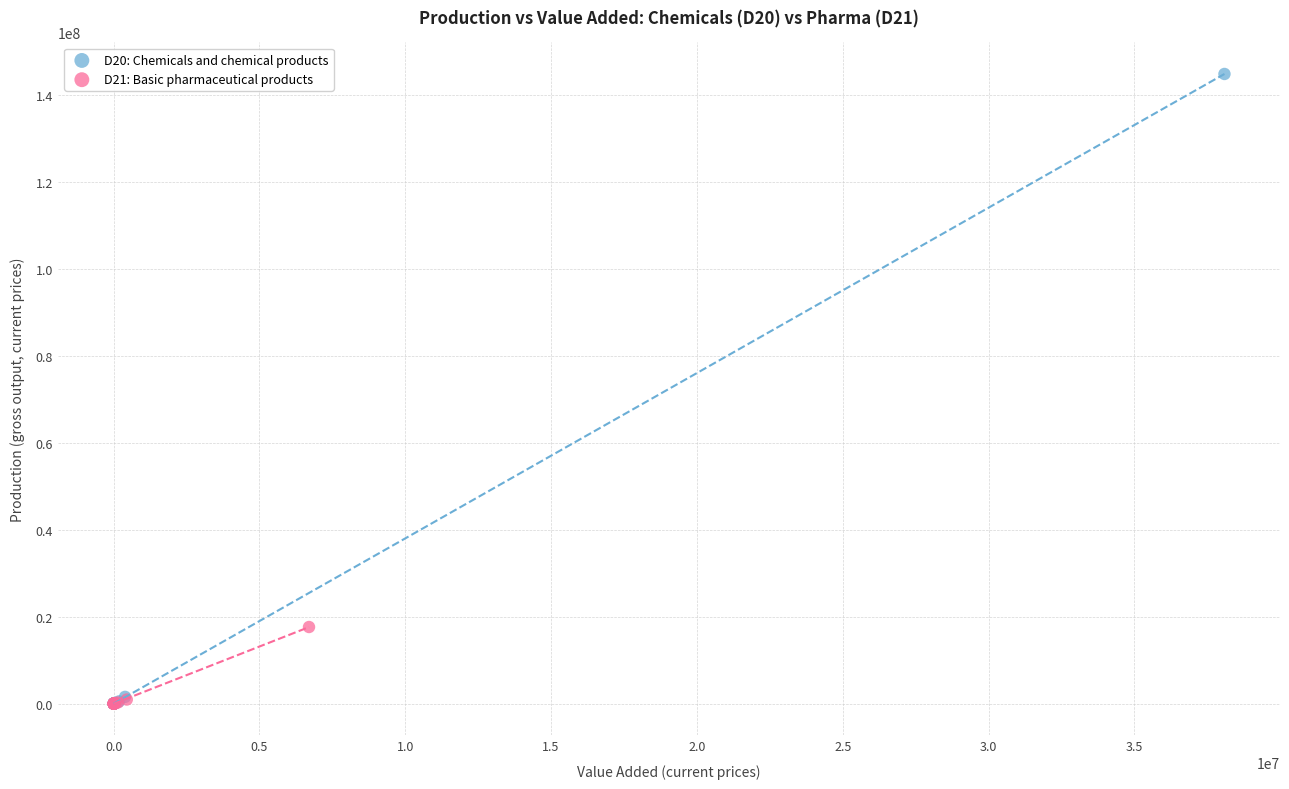

Which series has the widest spread of Y values?

D20: Chemicals and chemical products